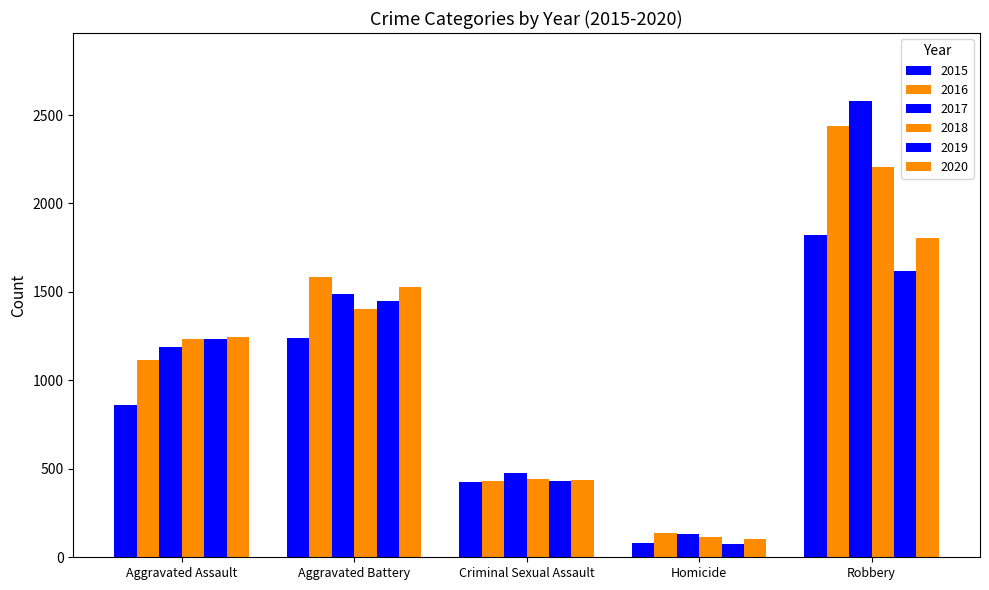

What is the spread (max minus min) of values at Aggravated Battery?

346